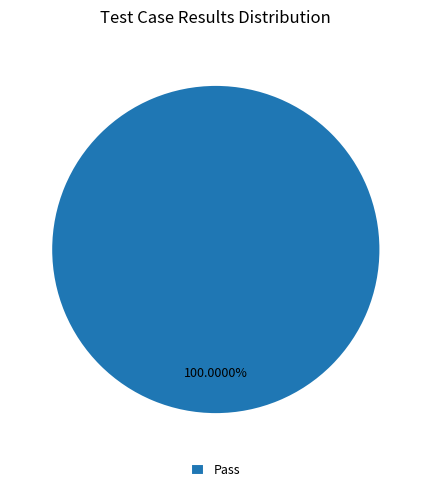

Rank the categories by value from lowest to highest.

Pass